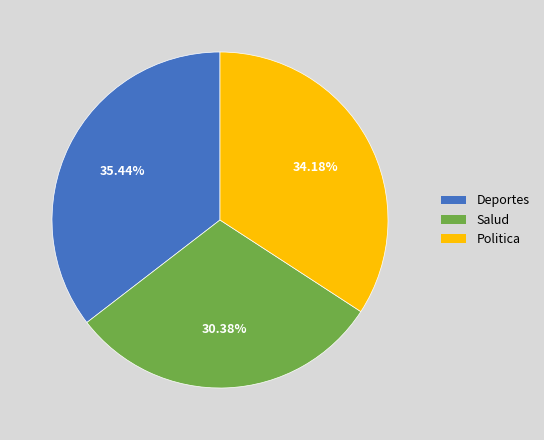

What percentage is the Politica slice, to the nearest percent?

34%